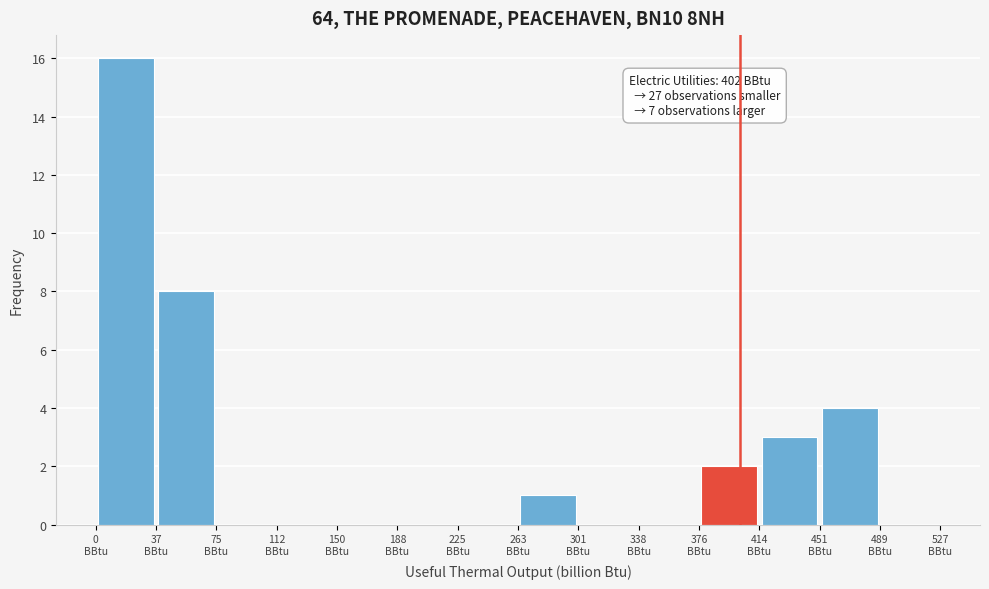

Which range on the x-axis has the tallest bar?

0 to 40